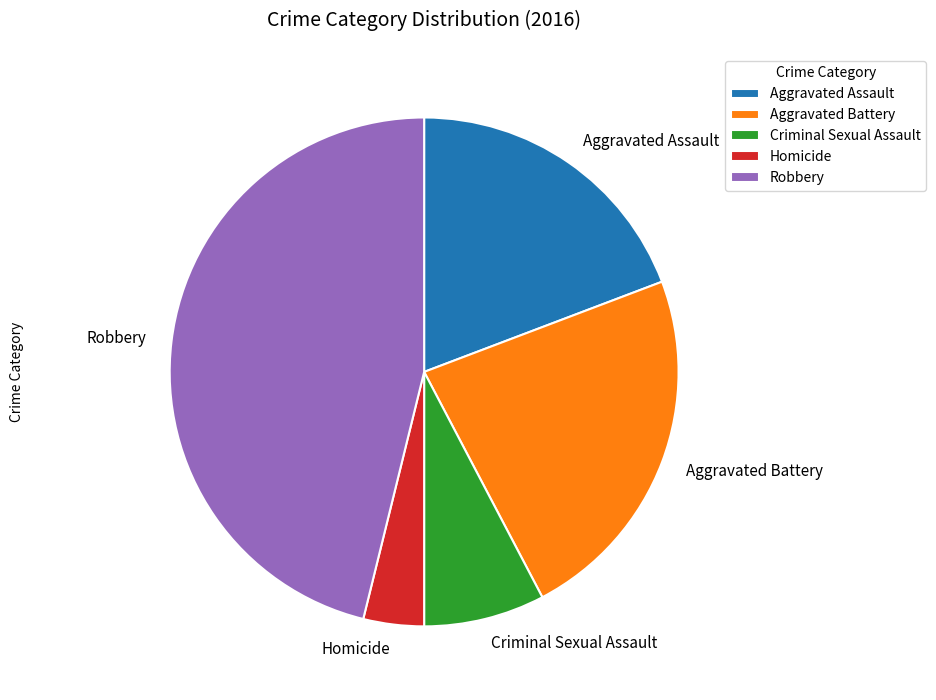

True or false: Homicide accounts for 4% of the total.

True